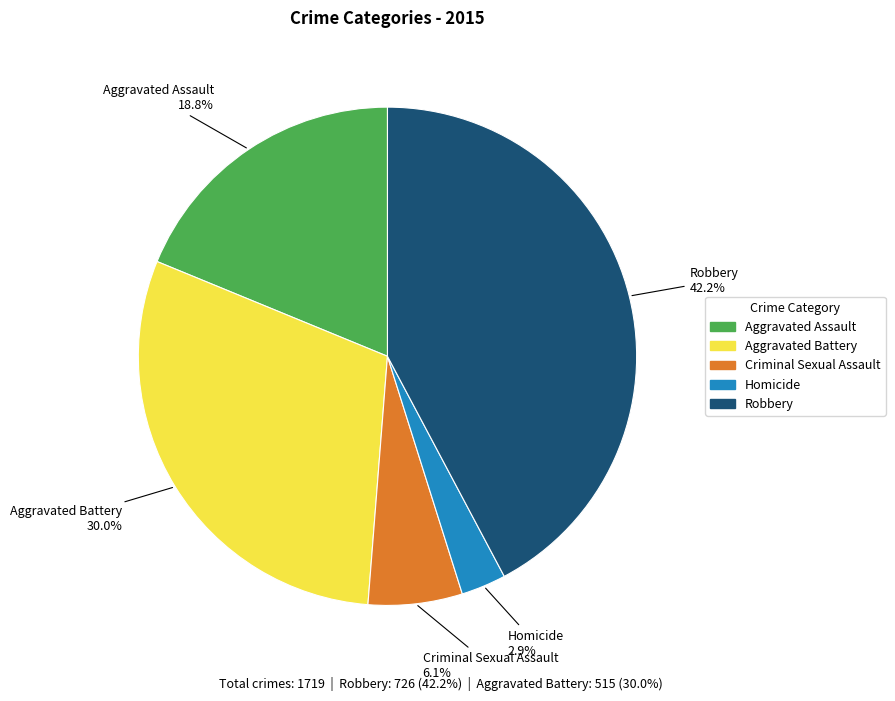

To the nearest percent, what percentage of the pie is Robbery?

42%